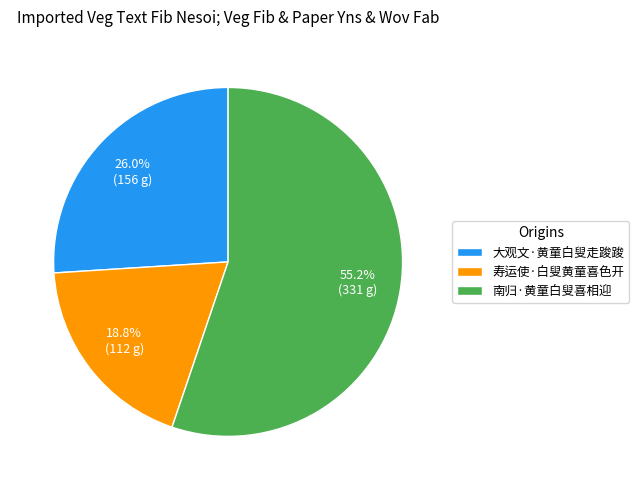

How many slices are in this pie chart?

3